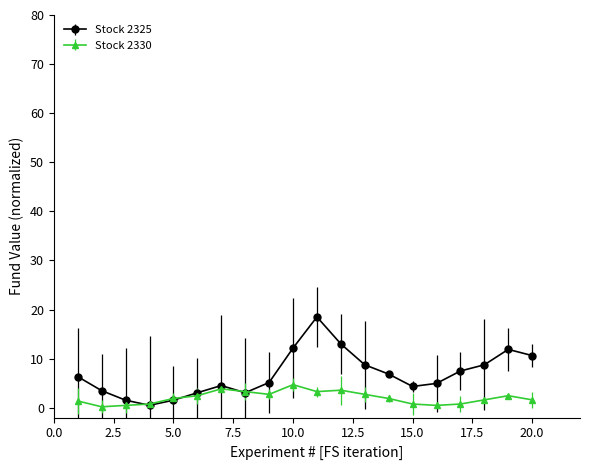

Which series has the largest total across all categories?

Stock 2325